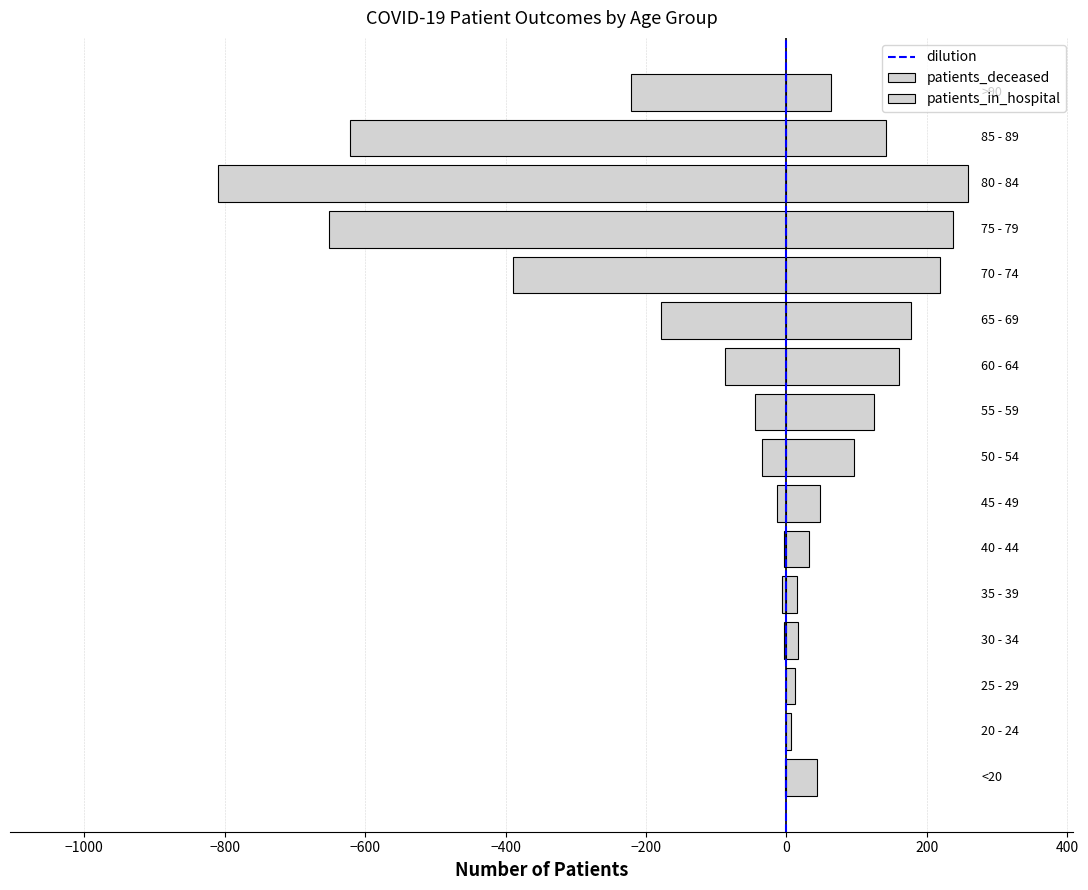

What is the greatest value displayed?

259